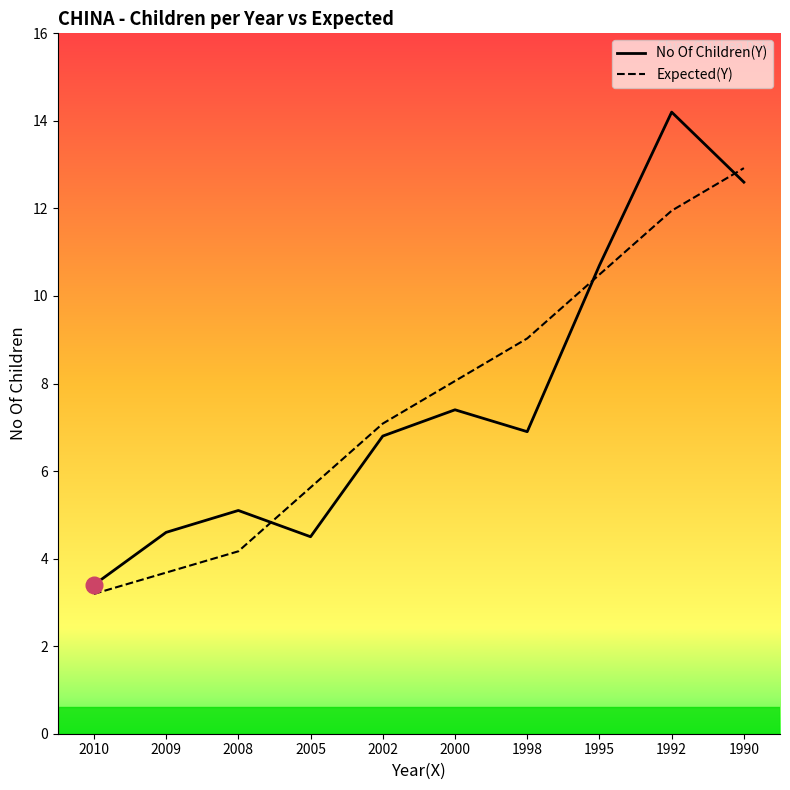

Reading right to left, extract all data points from this chart.

No Of Children(Y): 12.6	14.2	10.7	6.9	7.4	6.8	4.5	5.1	4.6	3.4
Expected(Y): 12.9	11.9	10.5	9.0	8.1	7.1	5.6	4.2	3.7	3.2